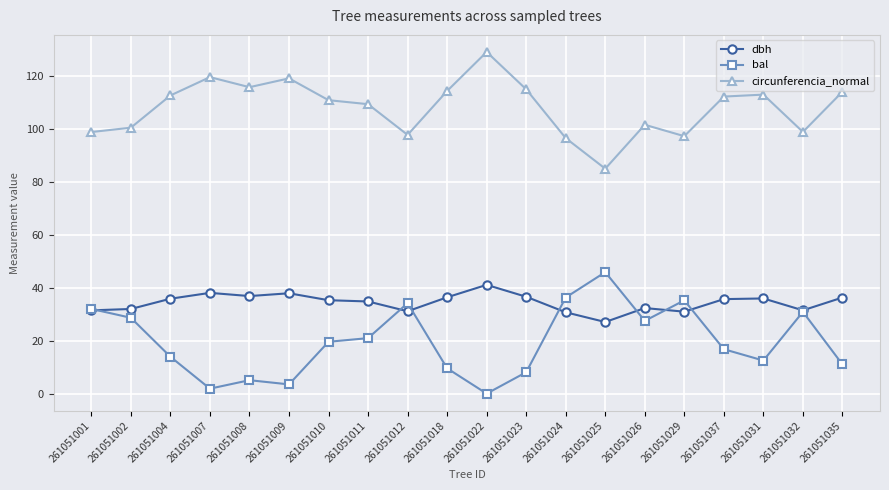

What is the sum of all circunferencia_normal values?

2158.6